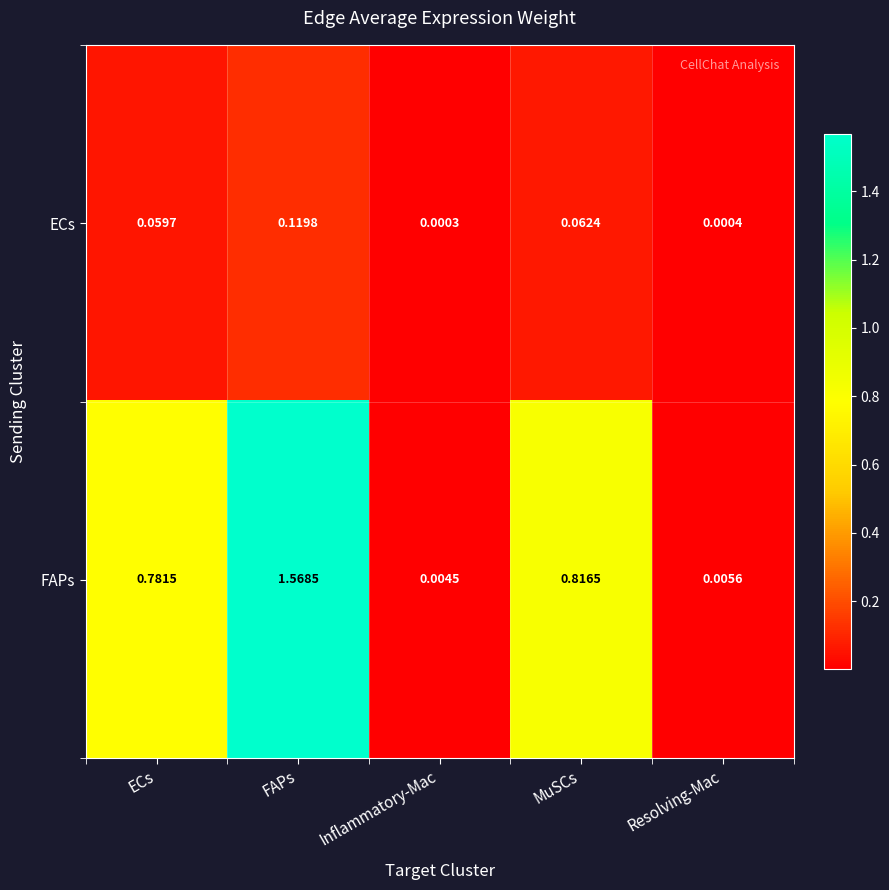

Which label corresponds to the smallest value in the chart?

Inflammatory-Mac